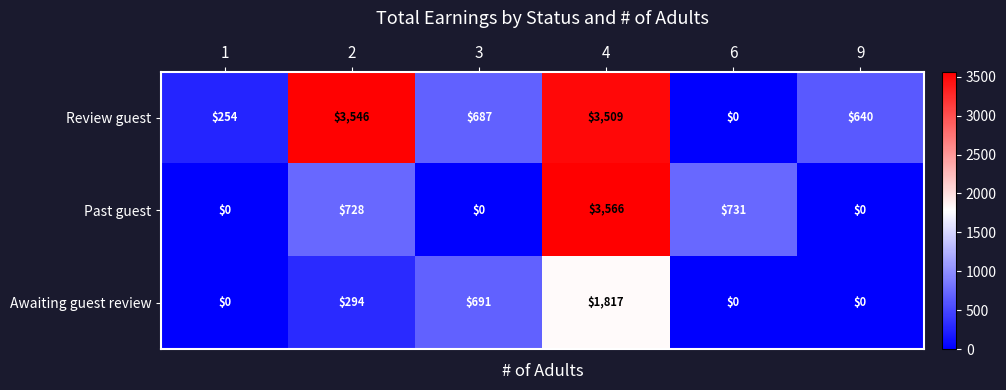

What is the average value of the Awaiting guest review series?

467.0